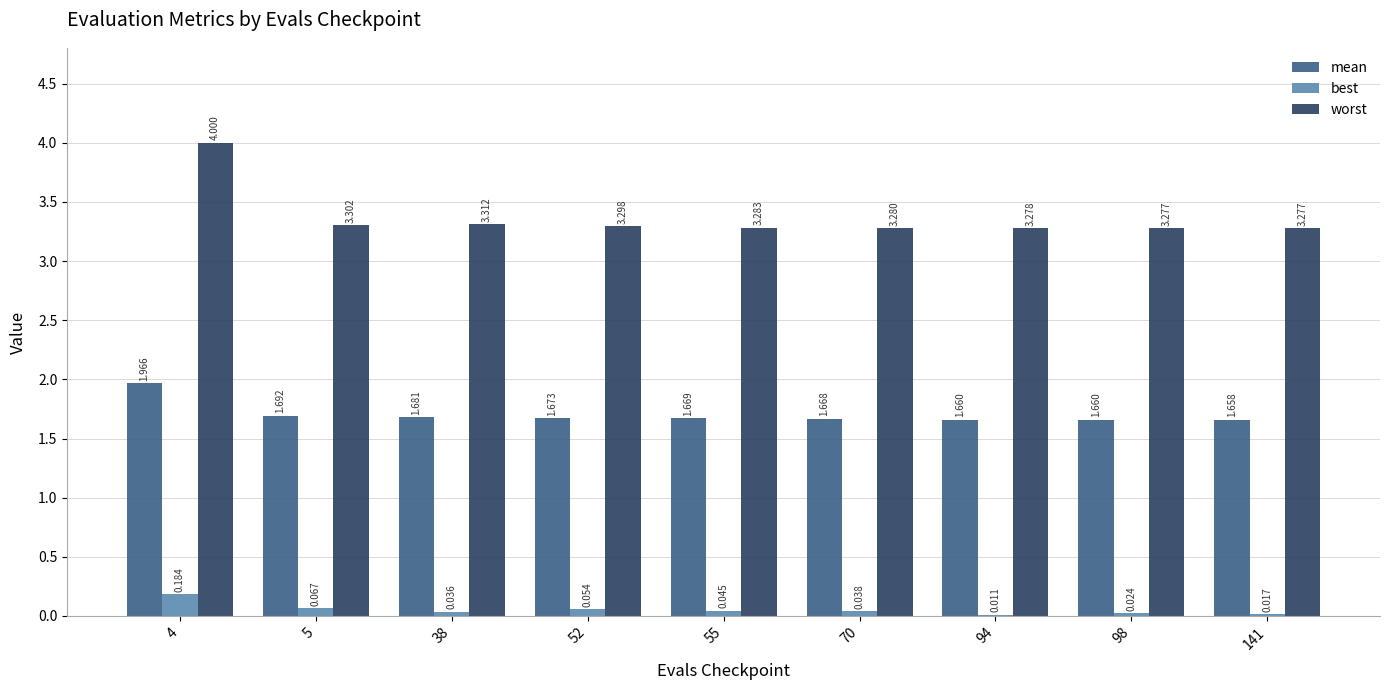

Which series has the largest total across all categories?

worst